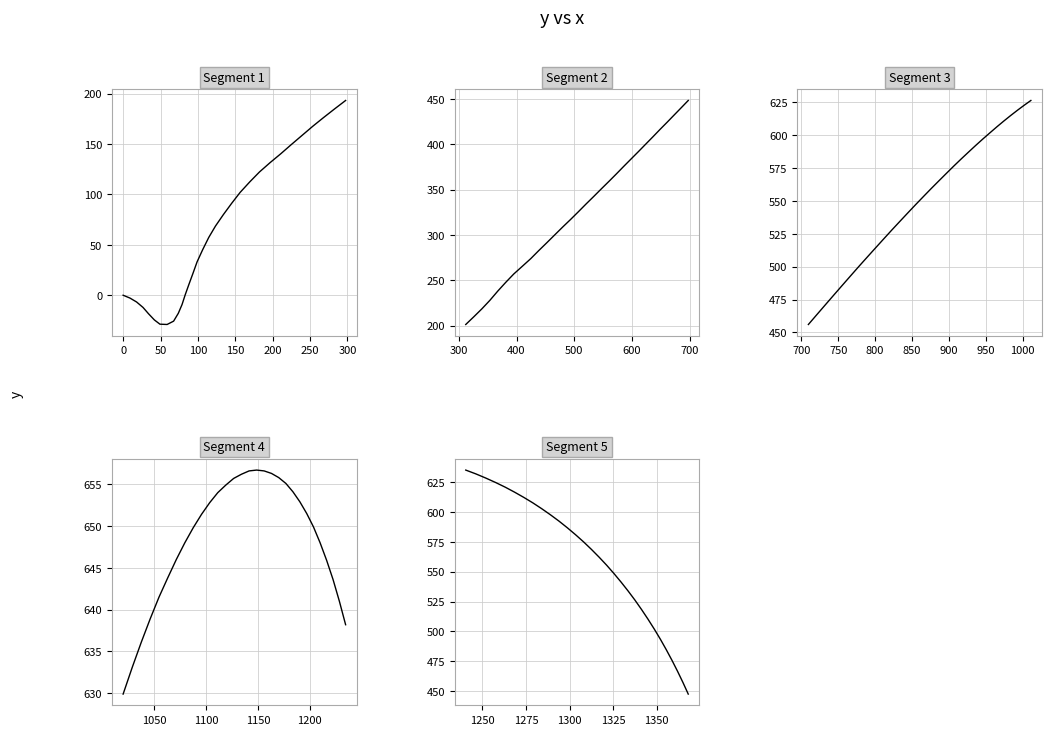

At how many categories does at least one series exceed 595?

30